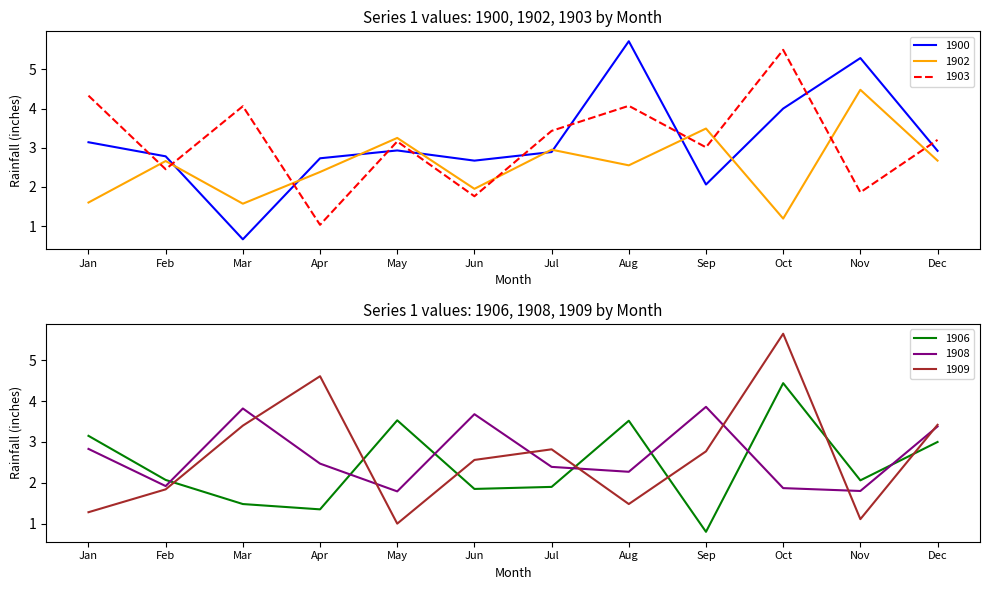

How many intersections are there between Series1_values_1900 and Series1_values_1908?

7